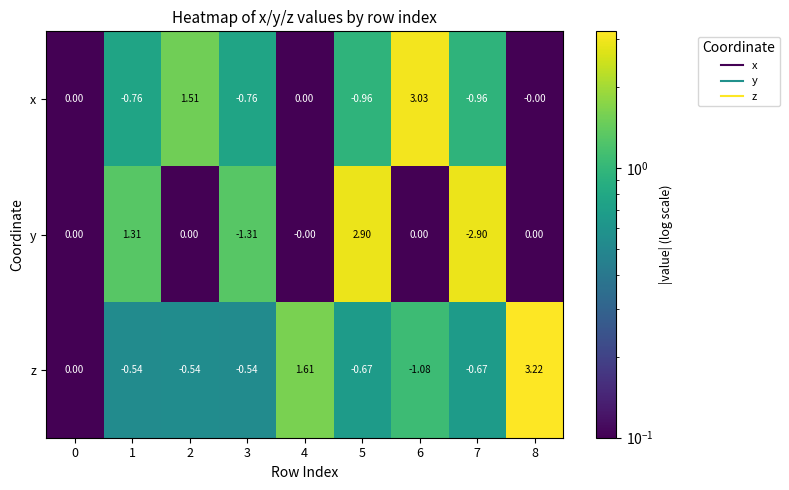

Rank the series by their average value, from lowest to highest.

y, z, x